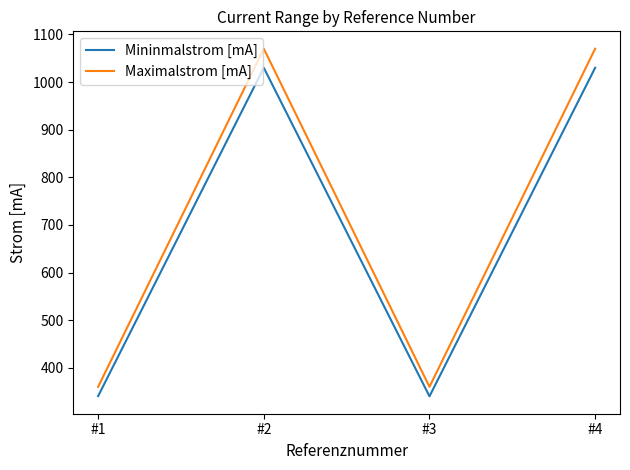

How many series are shown in this chart?

2